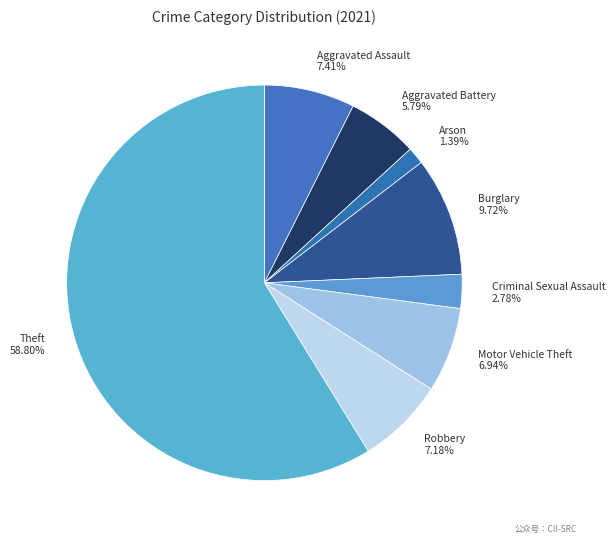

To the nearest percent, what is the difference between the largest and smallest slice percentages?

57%